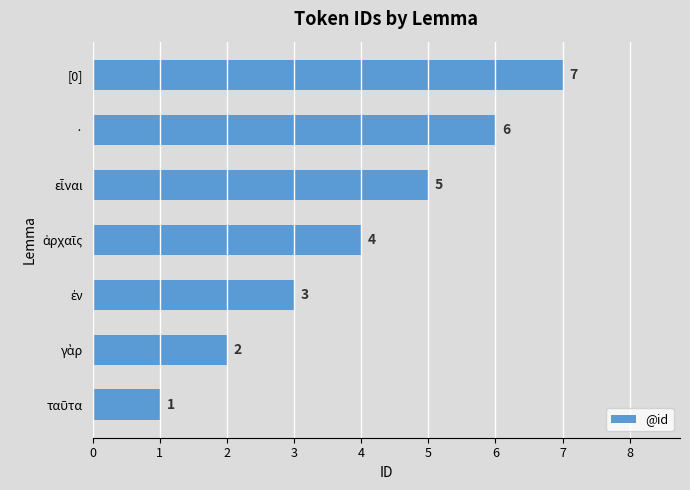

Is it true that the value at [0] is 7?

True